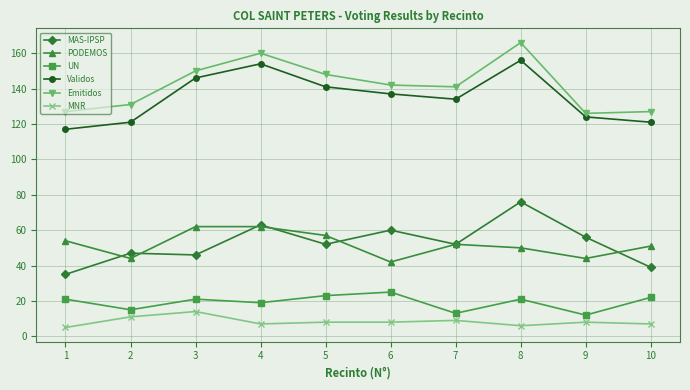

True or false: MNR and PODEMOS cross at least once.

False